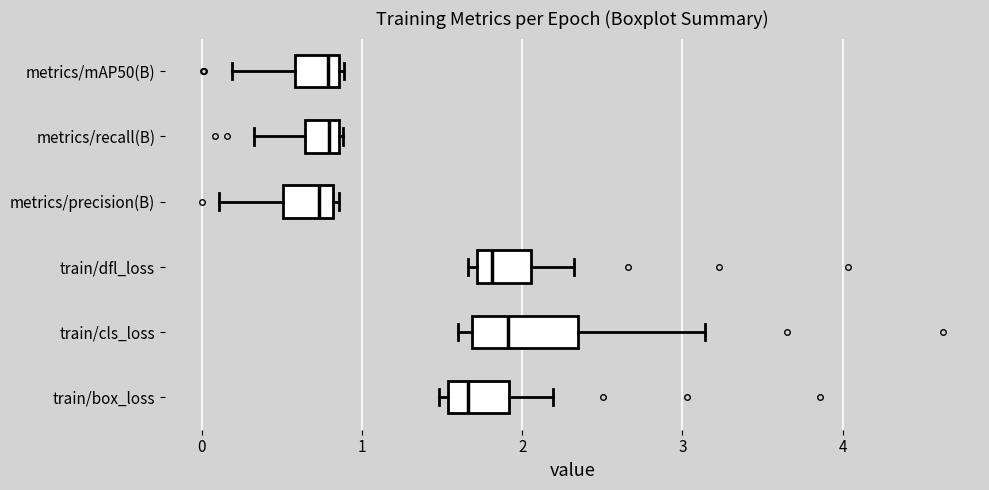

The value of train/box_loss at 9 is 0.4. True or false?

False